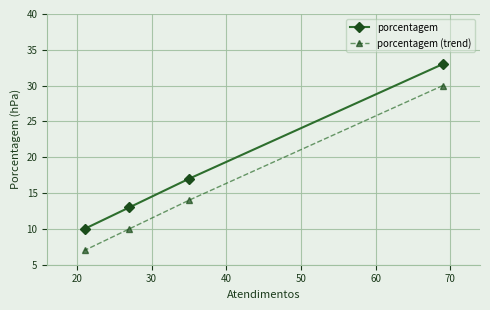

List the series in order of their overall mean, lowest first.

porcentagem (trend), porcentagem